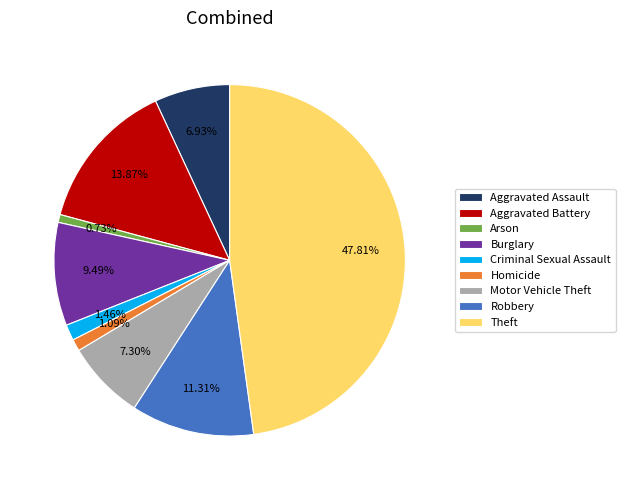

Between Motor Vehicle Theft and Burglary, which is larger?

Burglary